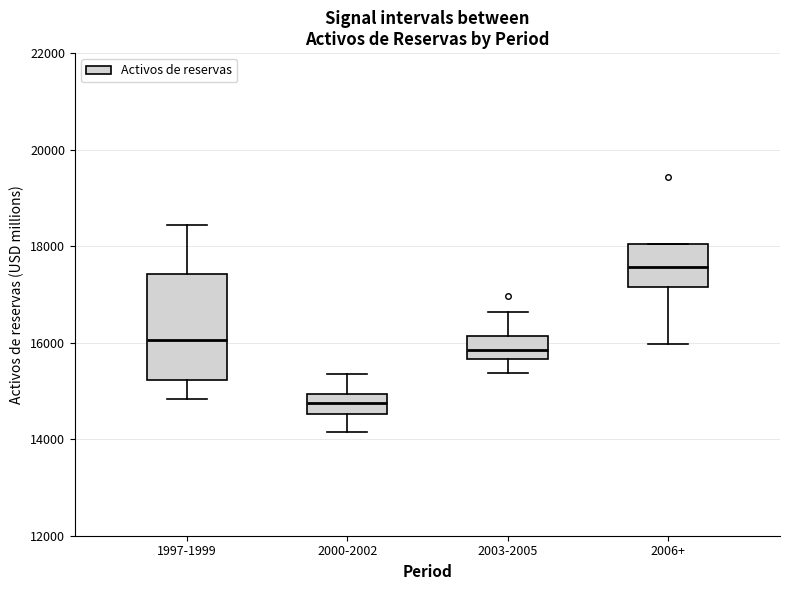

Reading left to right, read every box against the y-axis: the position of its median line, the range the box covers, and the ends of its whiskers. The values are not printed on the chart, so give them approximately, as read against the axis.

1997-1999: median 16000, box 15200 to 17400, whiskers 14800 to 18400
2000-2002: median 14800, box 14600 to 15000, whiskers 14200 to 15400
2003-2005: median 15800, box 15600 to 16200, whiskers 15400 to 16600
2006+: median 17600, box 17200 to 18000, whiskers 16000 to 18000